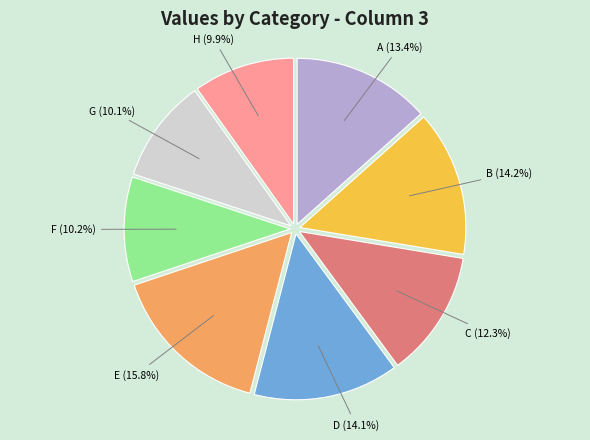

What is the largest slice in the pie chart?

E